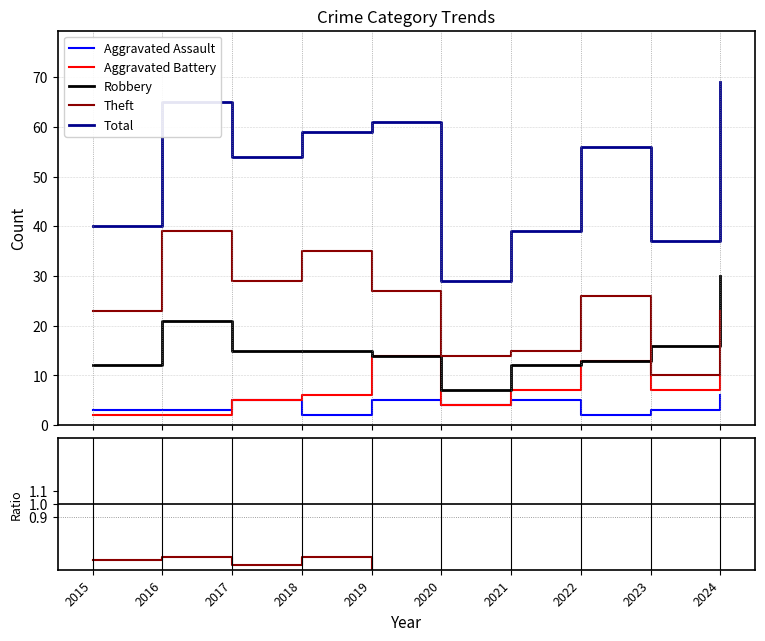

Rank the series by their maximum value, from highest to lowest.

Total, Theft, Robbery, Aggravated Battery, Aggravated Assault